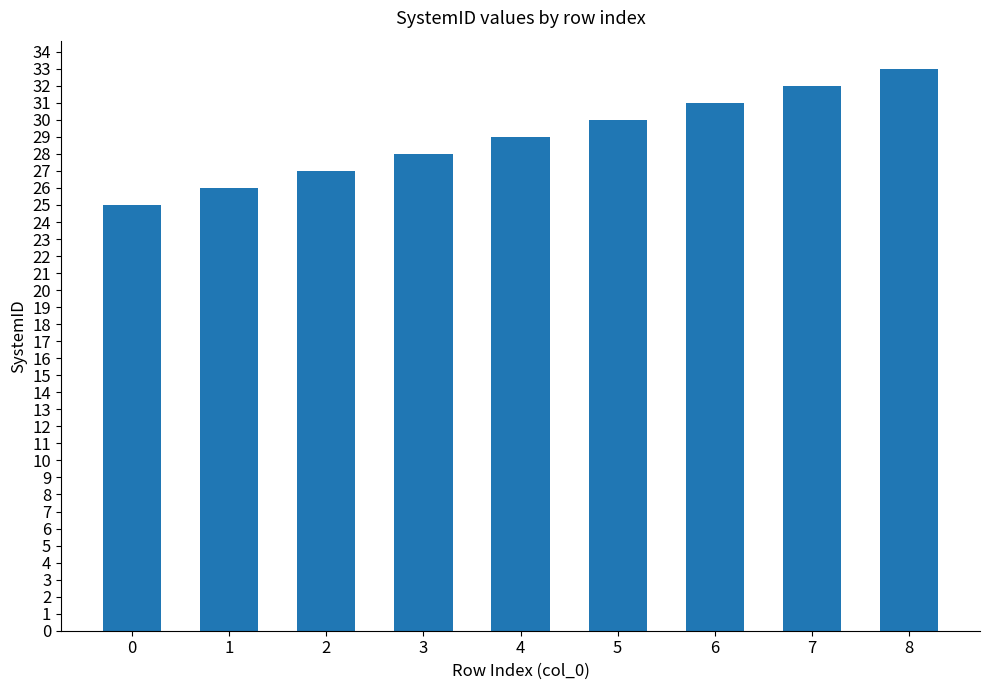

Does the chart contain any negative values?

No